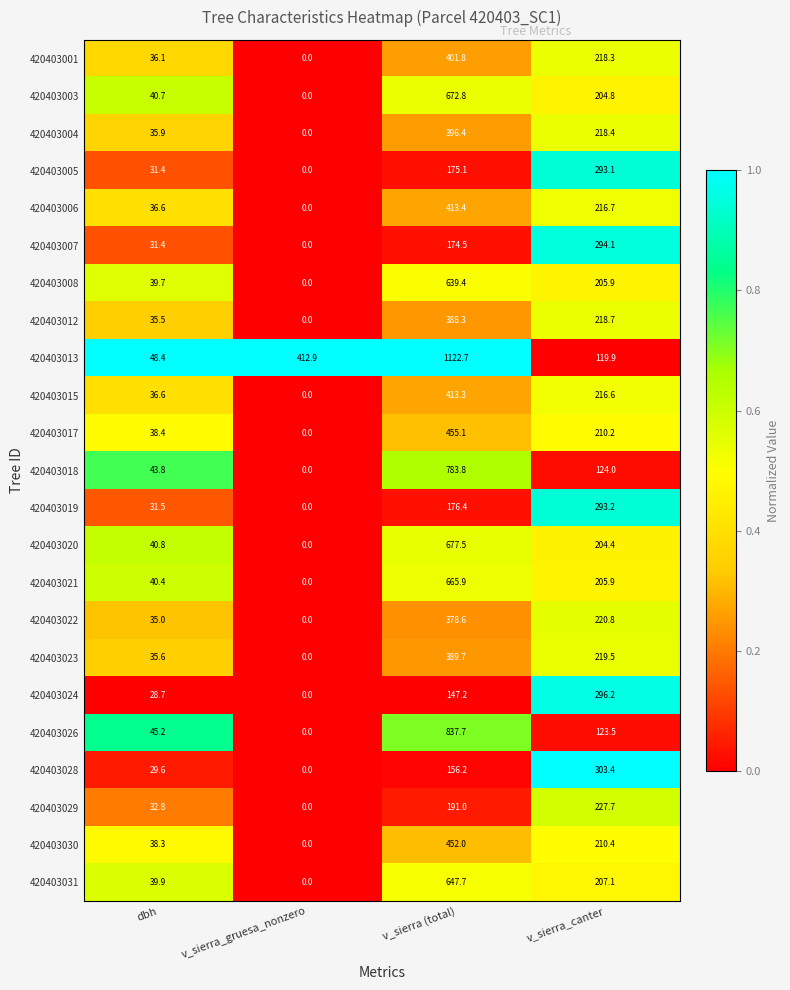

Rank the series at v_sierra (total) from highest to lowest value.

420403013, 420403026, 420403018, 420403020, 420403003, 420403021, 420403031, 420403008, 420403017, 420403030, 420403006, 420403015, 420403001, 420403004, 420403023, 420403012, 420403022, 420403029, 420403019, 420403005, 420403007, 420403028, 420403024